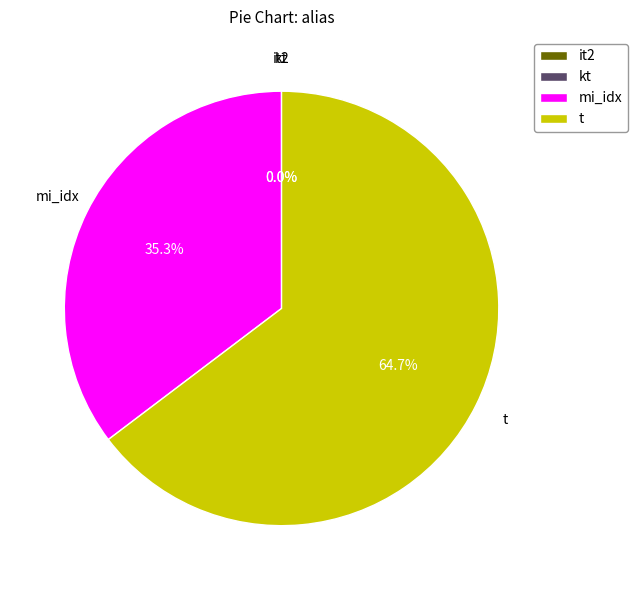

What portion of the pie excludes mi_idx?

64.7%